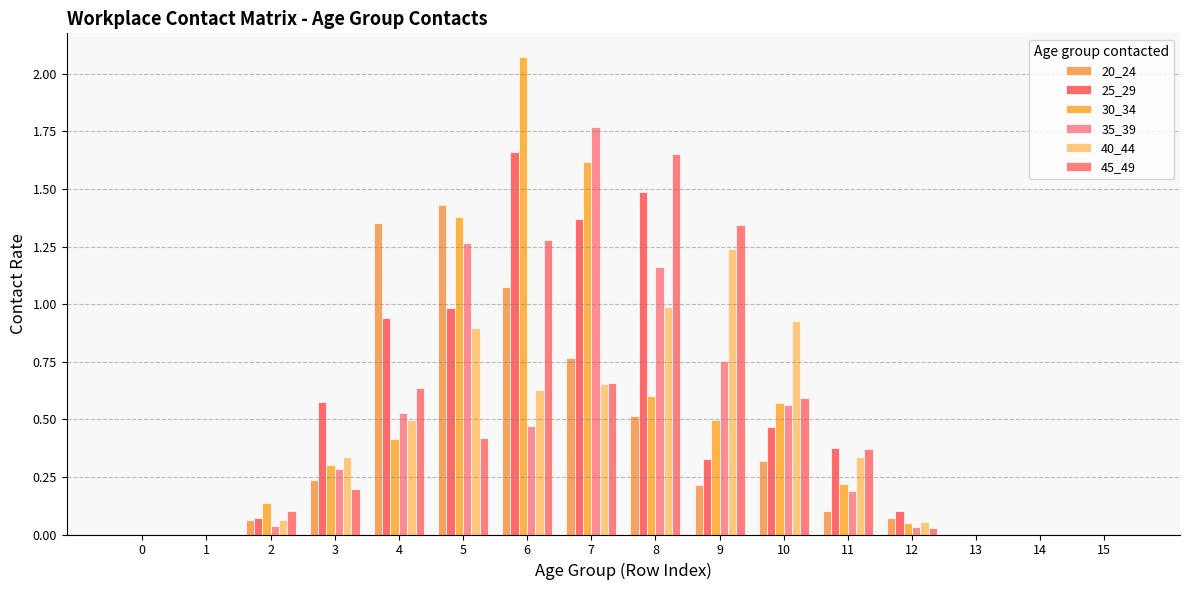

Rank the series at 13 from lowest to highest value.

20_24, 25_29, 30_34, 35_39, 40_44, 45_49